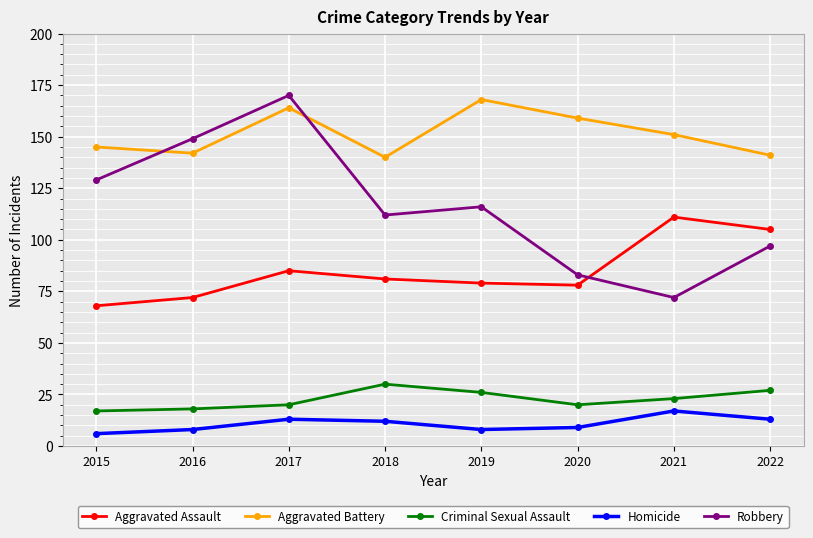

Does the chart display data point markers on the line(s)?

Yes